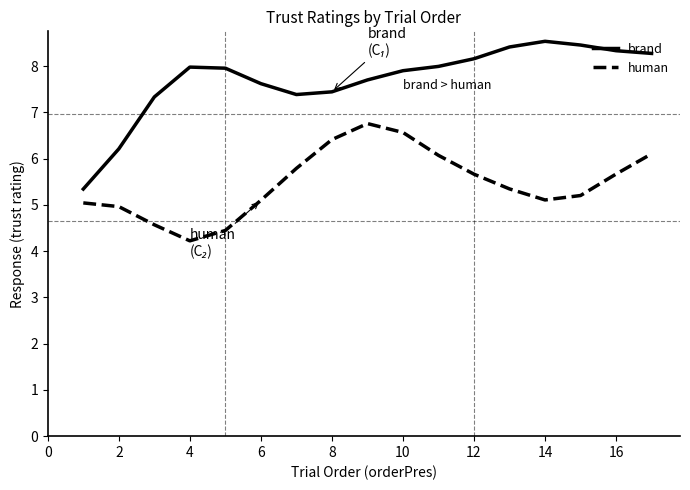

How many categories are shown in the chart?

17